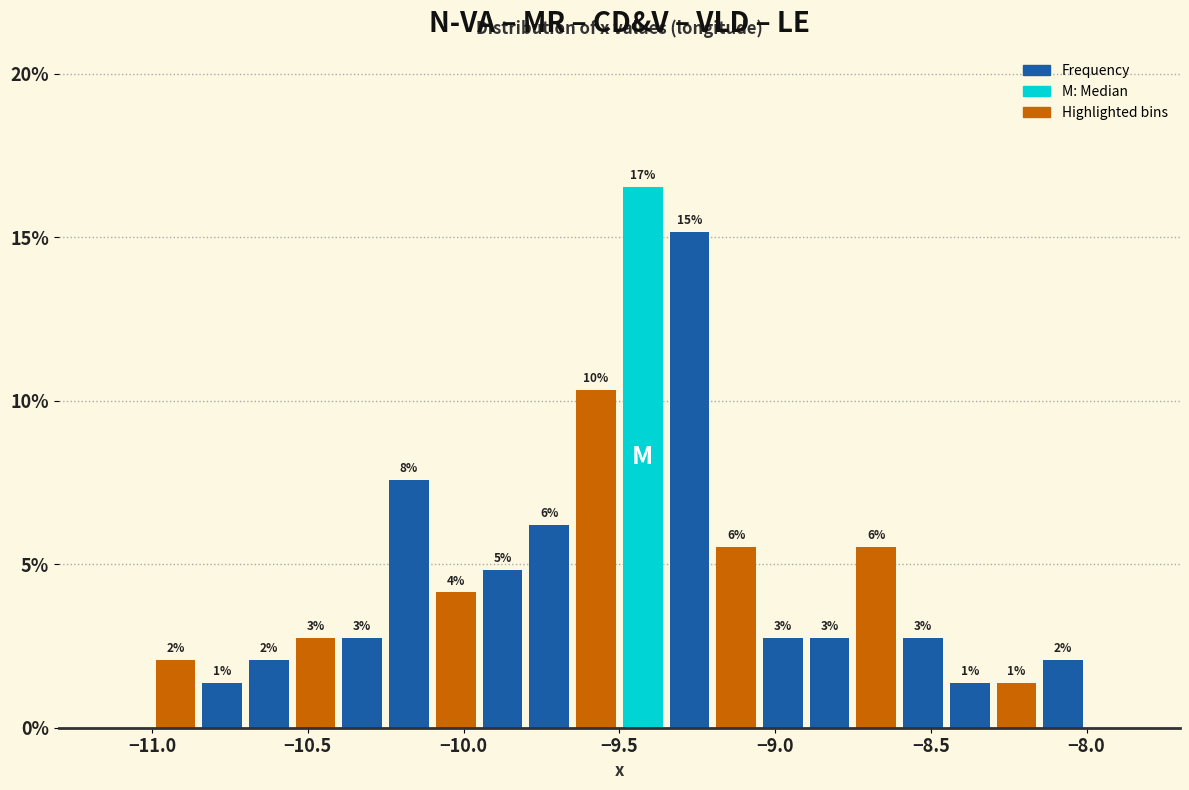

Read against the x-axis, roughly where is the centre of the tallest bar?

-9.40